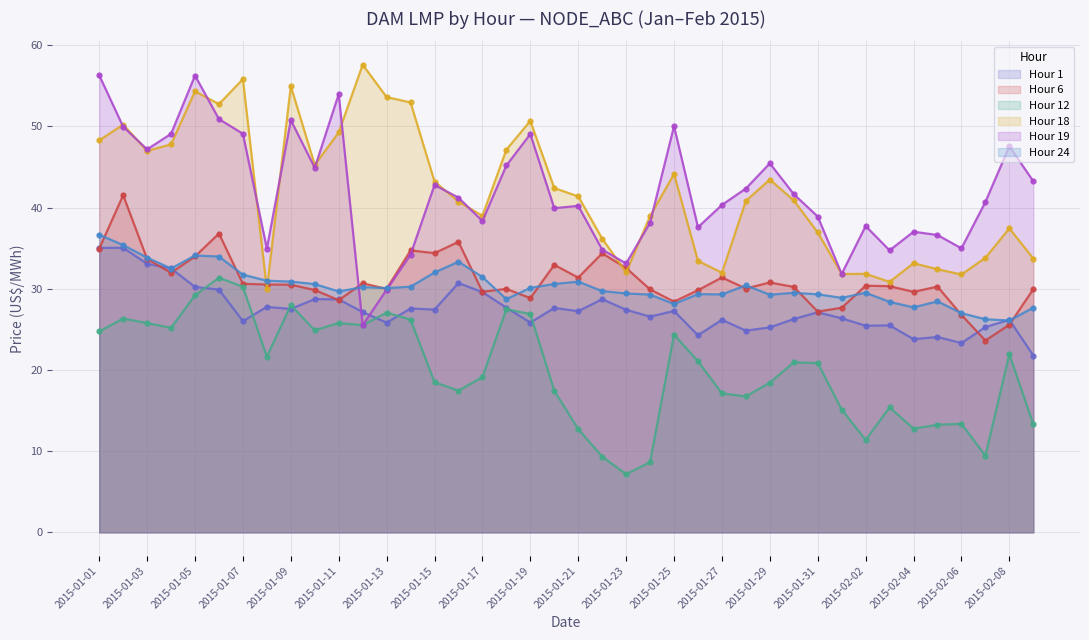

What is the label of the 11th point from the right?

2015-01-30